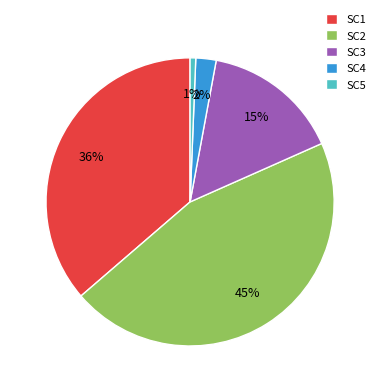

Is the sum of SC1 and SC3 greater than half?

Yes